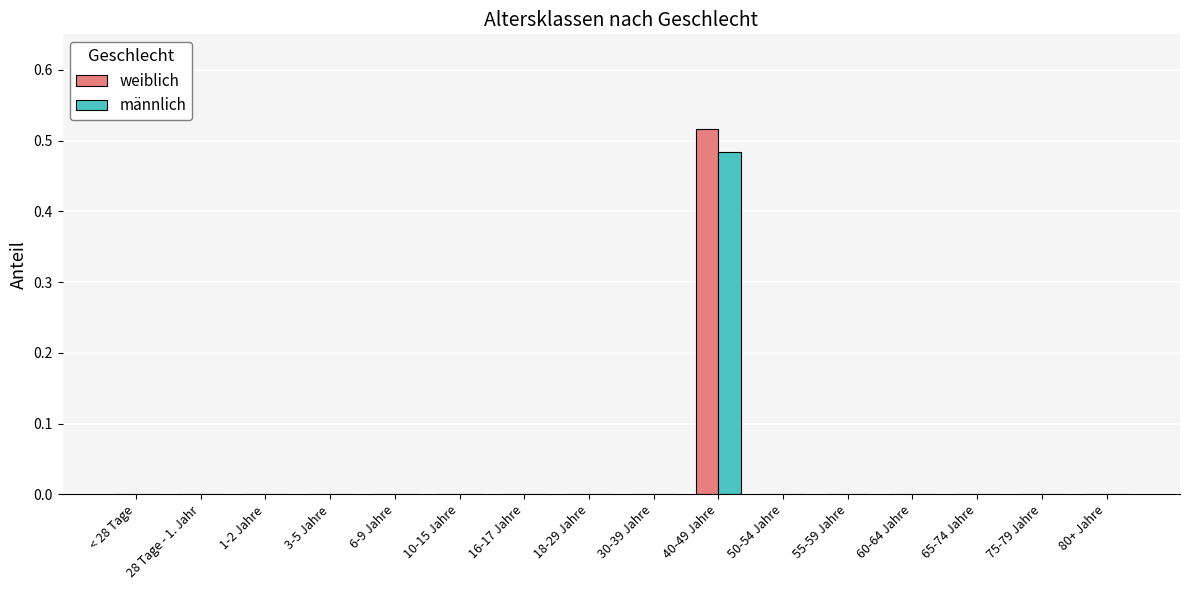

Between 40-49 Jahre and 50-54 Jahre, which series saw the biggest shift?

weiblich